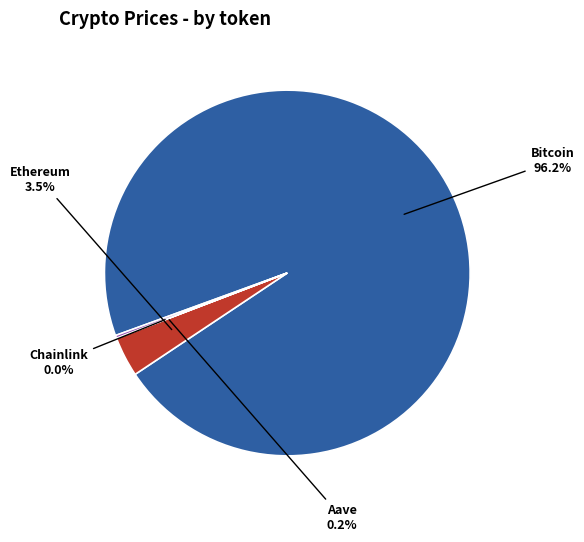

Is there any slice that represents more than half of the pie?

Yes